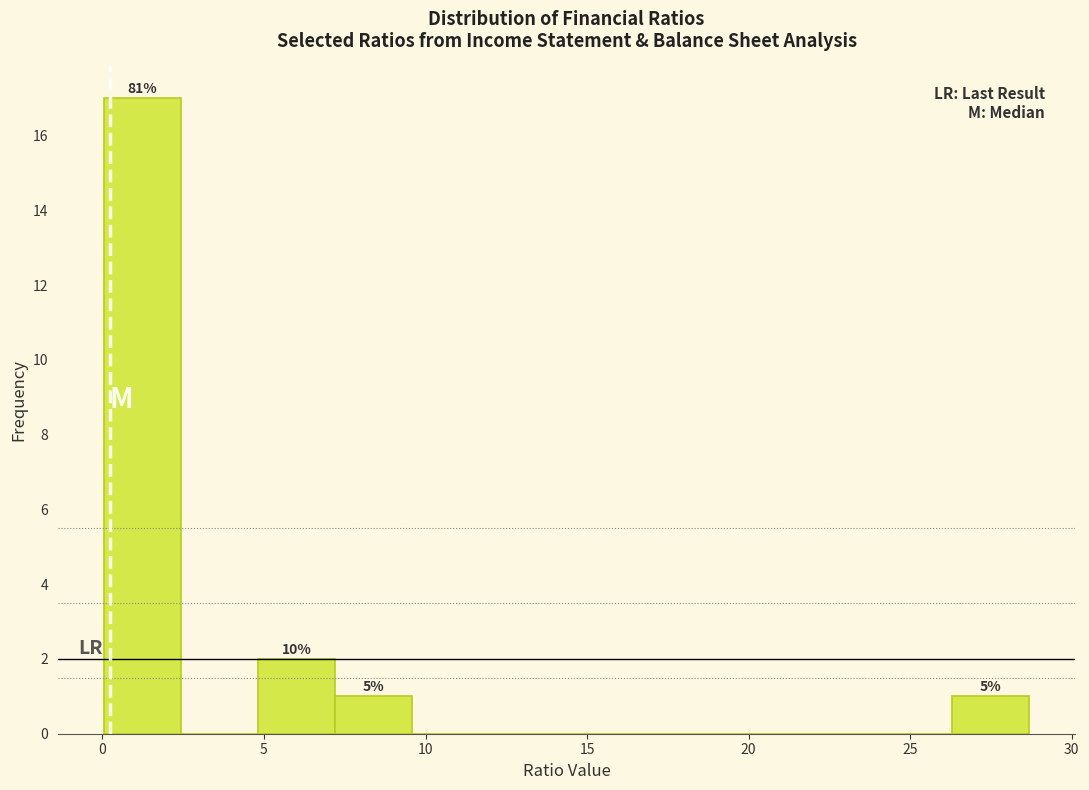

Over which range of the x-axis is the bar tallest?

0.0 to 2.5